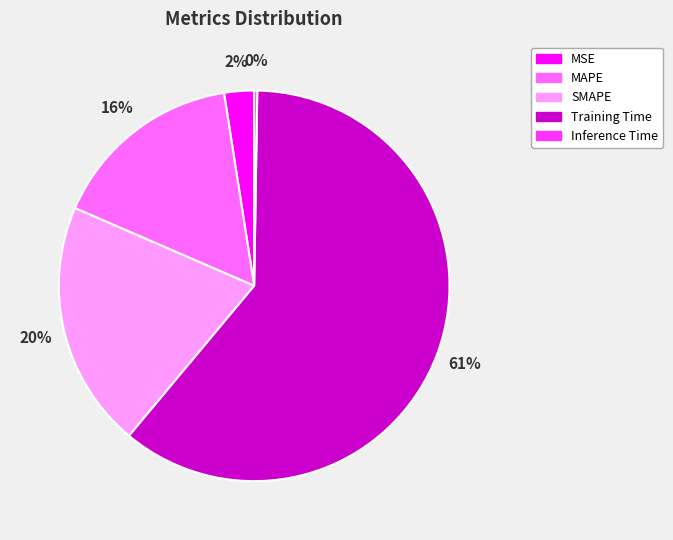

What percentage is the SMAPE slice, to the nearest percent?

20%